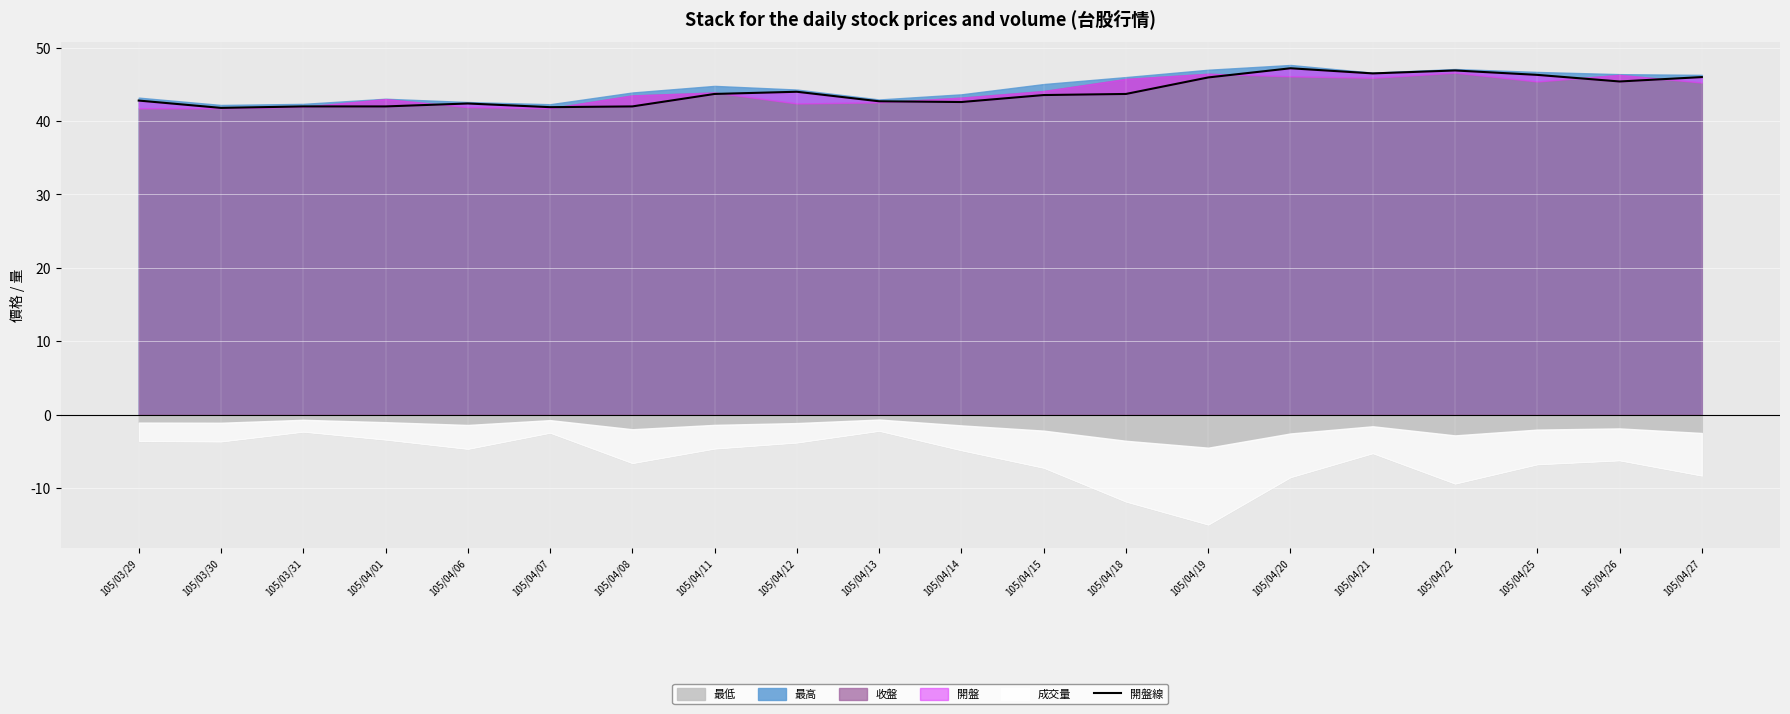

At which label is the value closest to 44?

105/04/12